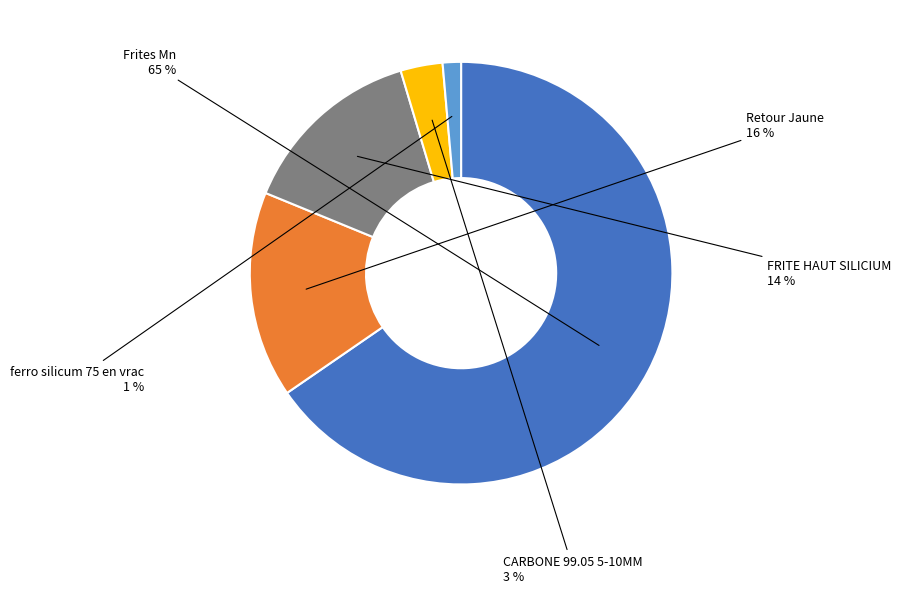

Do CARBONE 99.05 5-10MM and ferro silicum 75 en vrac together represent more than half of the pie?

No